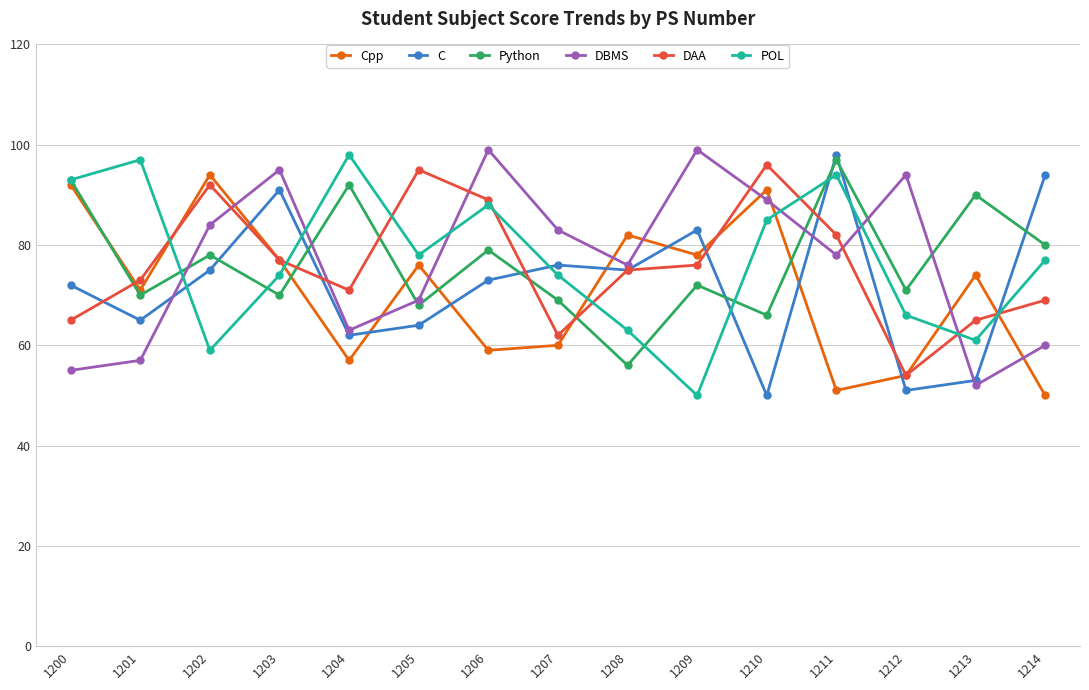

What is the total value across all series at 1208?

427